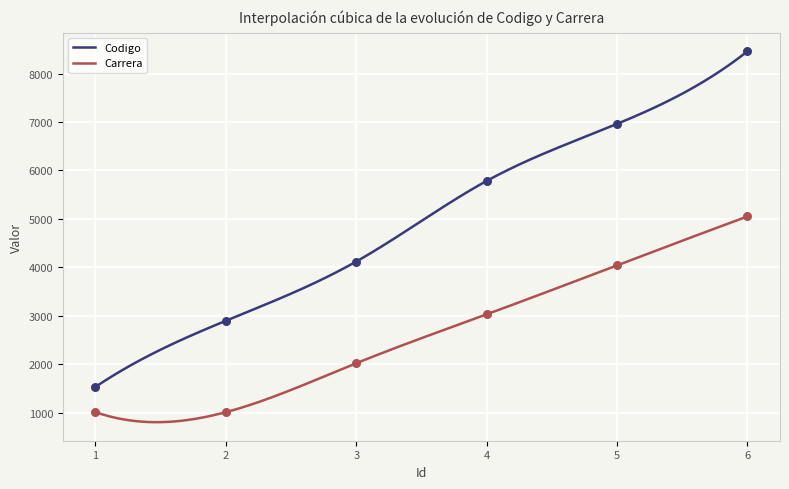

Which series has the largest Y range (max minus min)?

Codigo